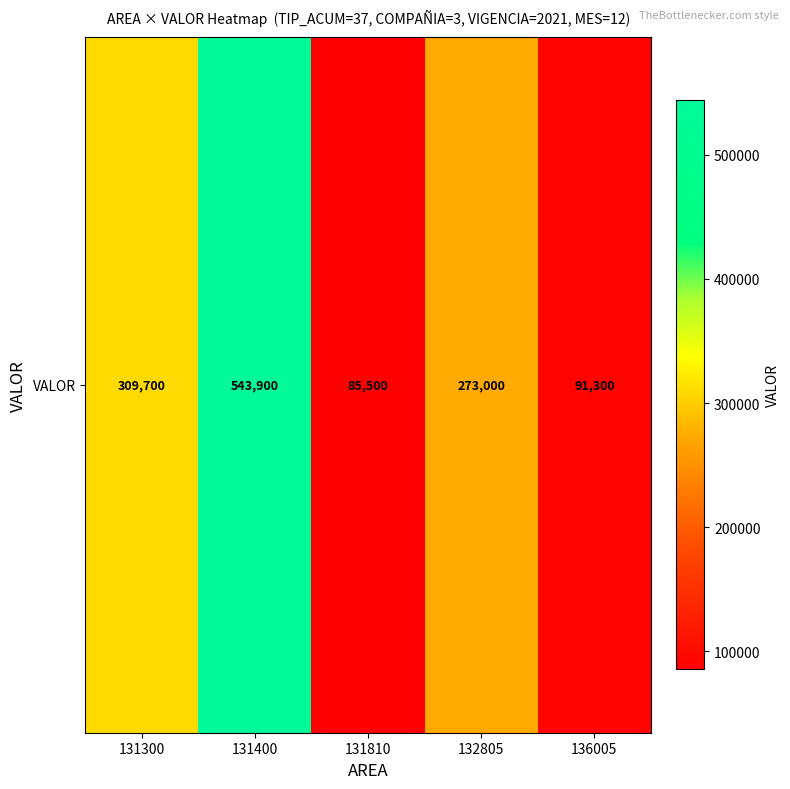

What is the difference between the values at 131810 and 131300?

224200